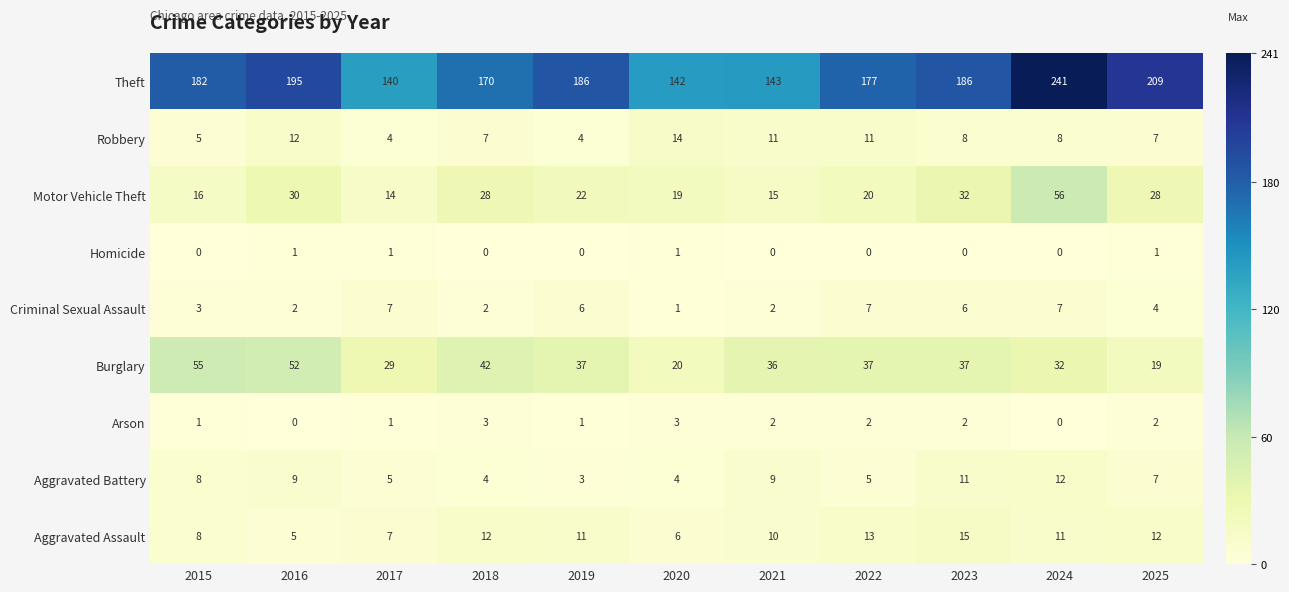

What is the sum of all Arson values?

17